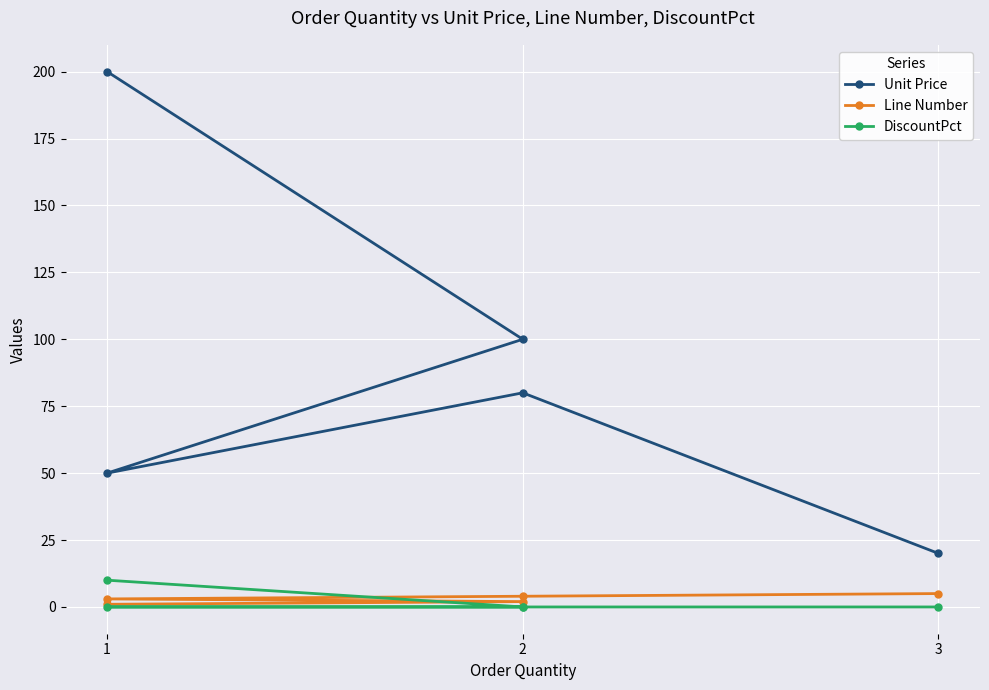

At which category does the chart reach its peak across all series?

1